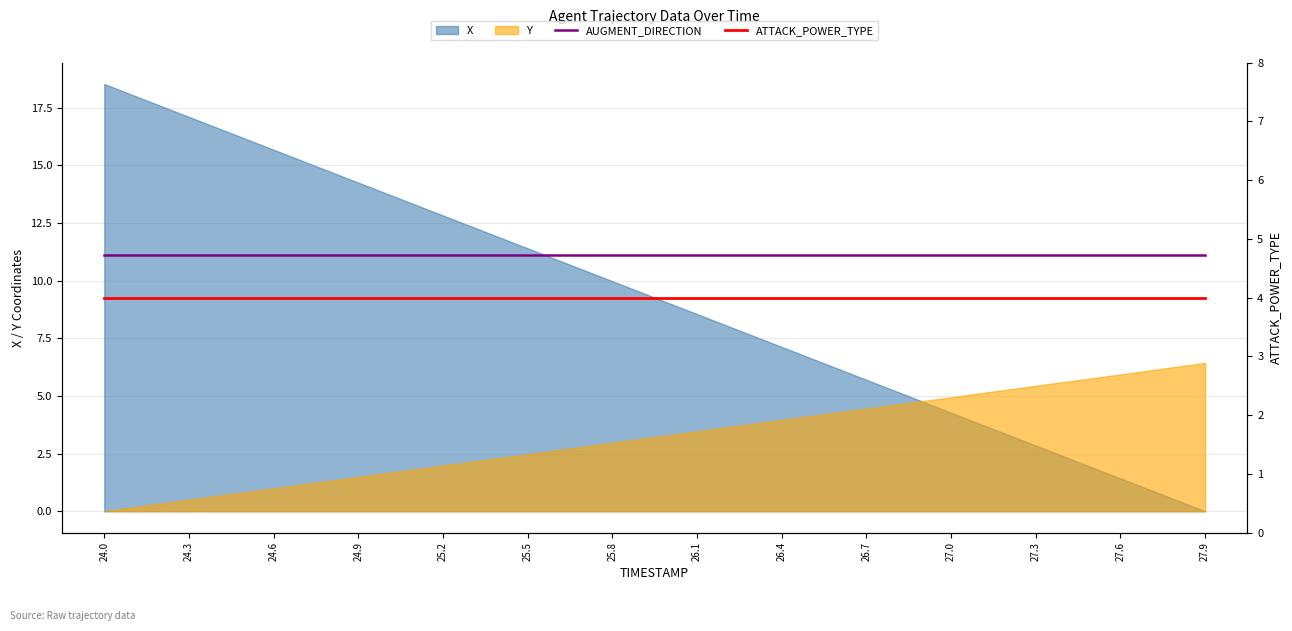

Where is ATTACK_POWER_TYPE nearest to the value 4?

24.0